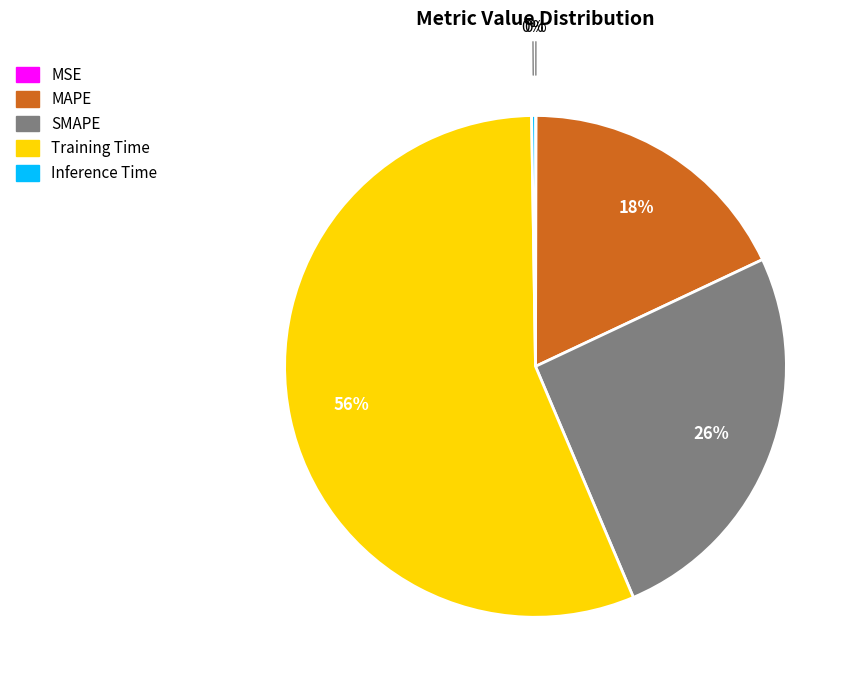

Which category has the biggest portion of the pie?

Training Time